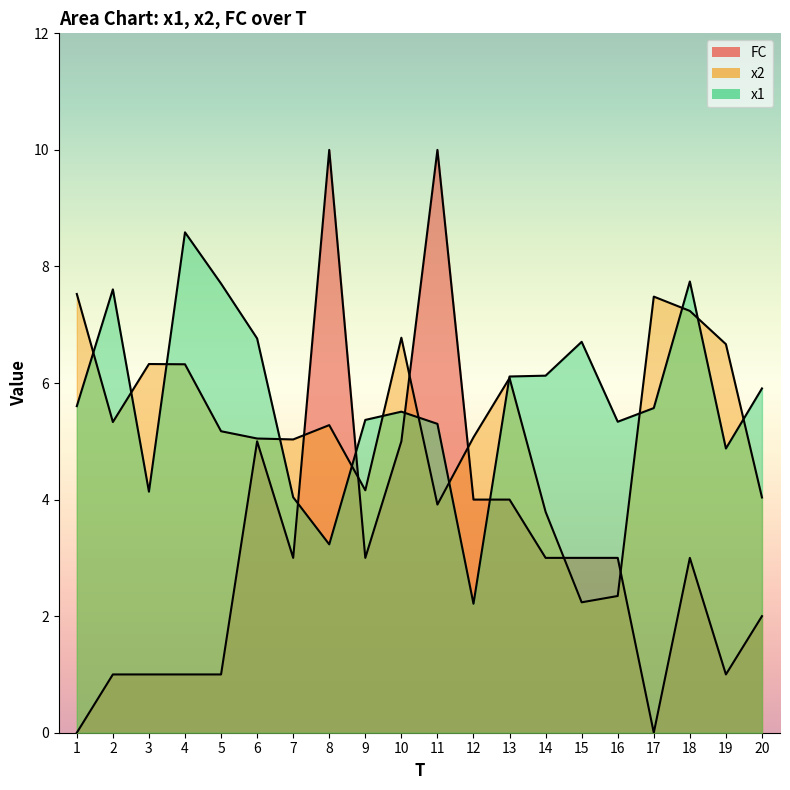

What is the total value across all series at 16?

10.7